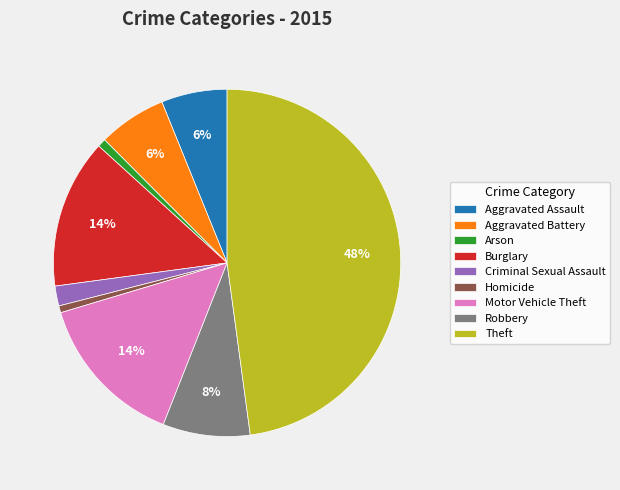

How many segments does this pie chart have?

9